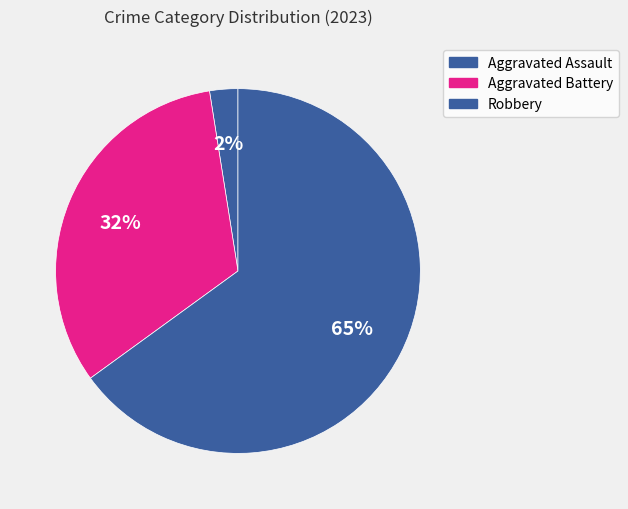

Does any single category account for the majority?

Yes